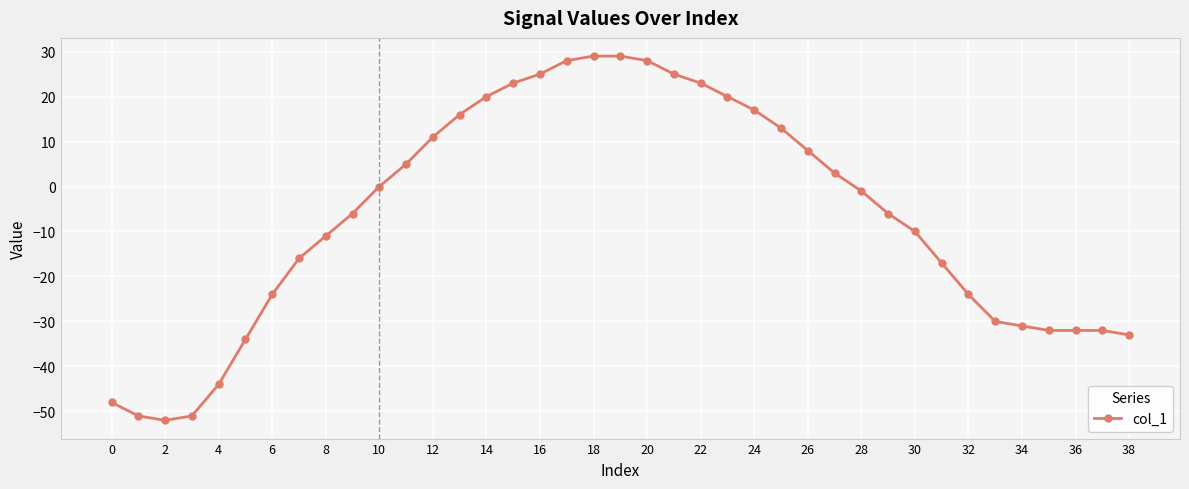

What is the sum of all values?

-262